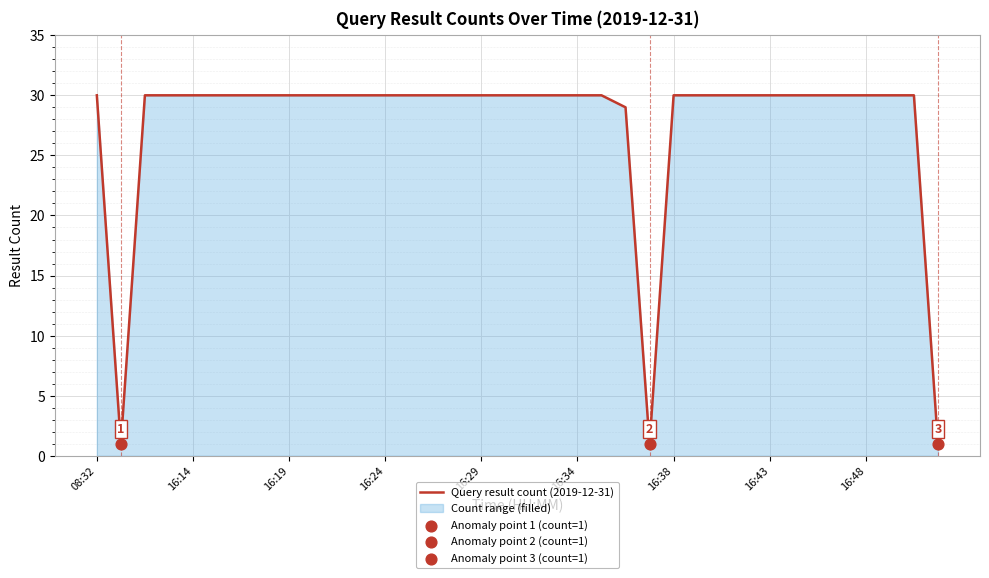

What is the difference between the maximum and minimum values?

29